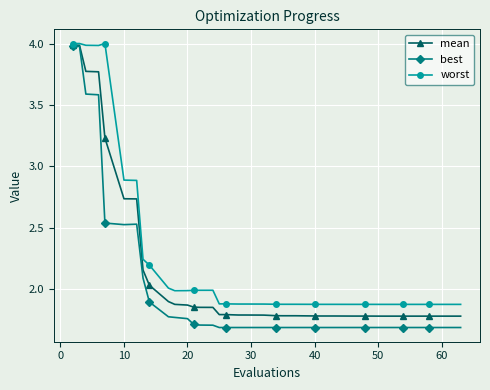

What is the maximum value shown in the chart?

4.0